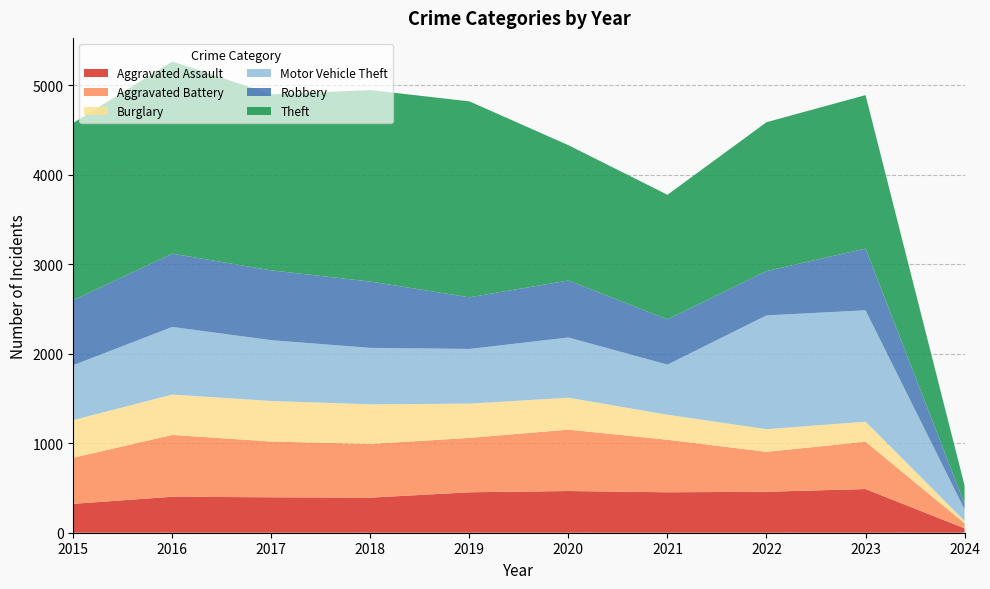

Reading right to left, transcribe all the data shown in this chart.

Aggravated Assault: 2024=49	2023=488	2022=458	2021=452	2020=466	2019=452	2018=392	2017=396	2016=402	2015=323
Aggravated Battery: 2024=57	2023=529	2022=446	2021=587	2020=686	2019=608	2018=600	2017=623	2016=691	2015=515
Burglary: 2024=26	2023=224	2022=253	2021=280	2020=357	2019=383	2018=443	2017=453	2016=451	2015=421
Motor Vehicle Theft: 2024=129	2023=1245	2022=1272	2021=560	2020=673	2019=611	2018=631	2017=680	2016=756	2015=614
Robbery: 2024=64	2023=690	2022=495	2021=506	2020=637	2019=577	2018=741	2017=780	2016=819	2015=726
Theft: 2024=203	2023=1715	2022=1664	2021=1392	2020=1512	2019=2190	2018=2140	2017=1968	2016=2148	2015=1981